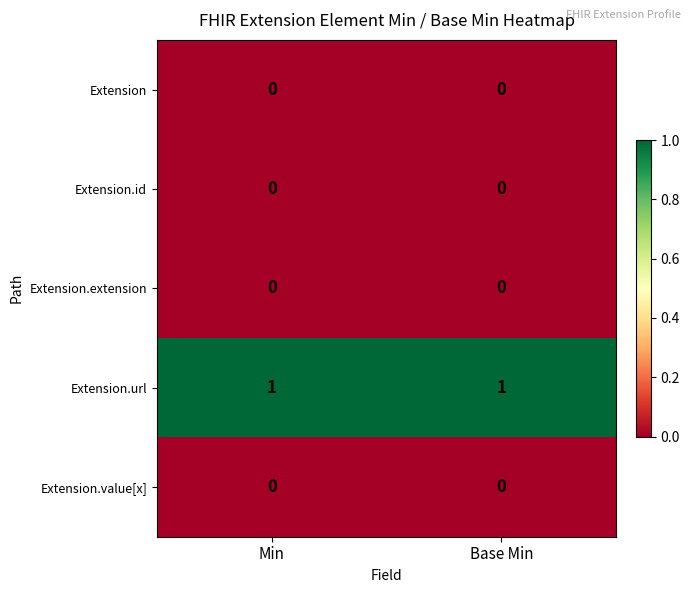

The value of Extension.url at Min is 1. True or false?

True